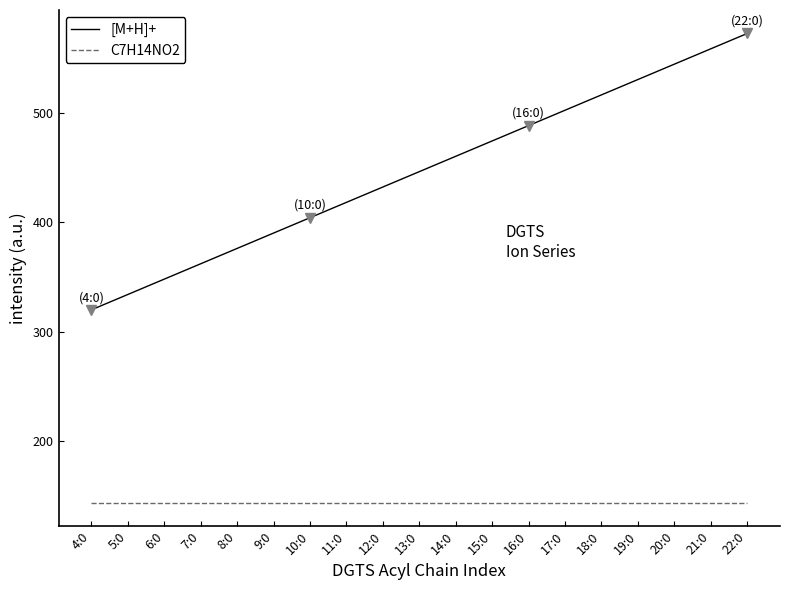

Which series has the largest range (max minus min)?

[M+H]+